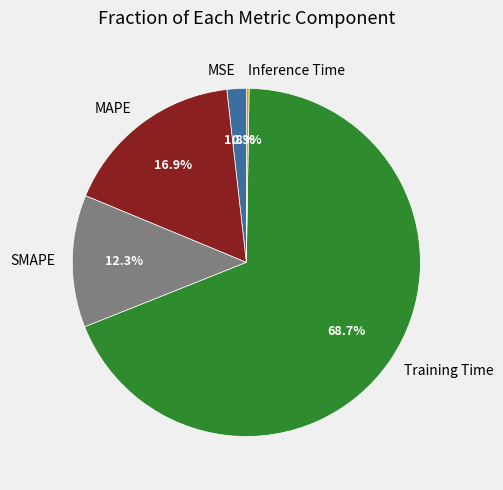

To the nearest percent, what is the combined percentage of Training Time and SMAPE?

81%